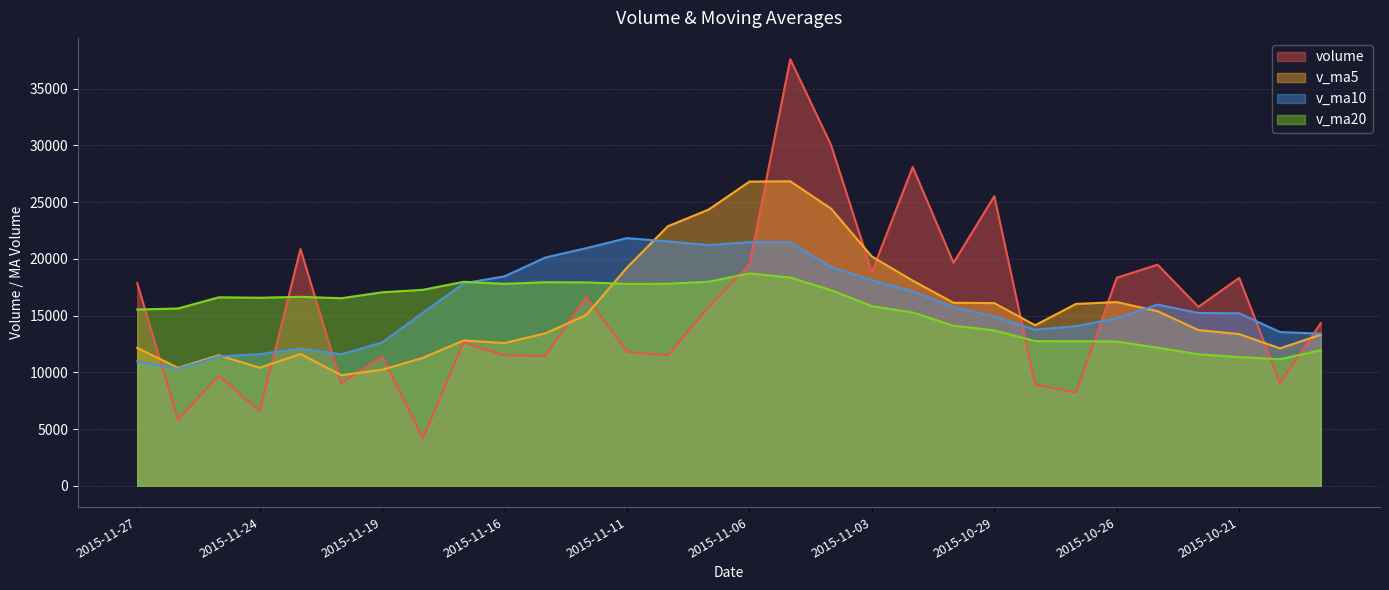

Which series has the largest total across all categories?

v_ma10